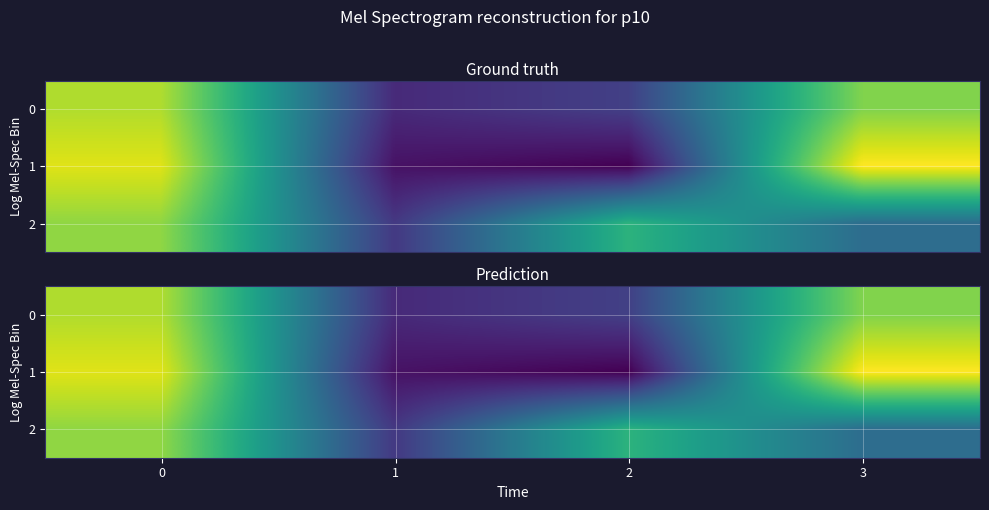

What is the difference between the maximum and second lowest values in the 1 series?

40